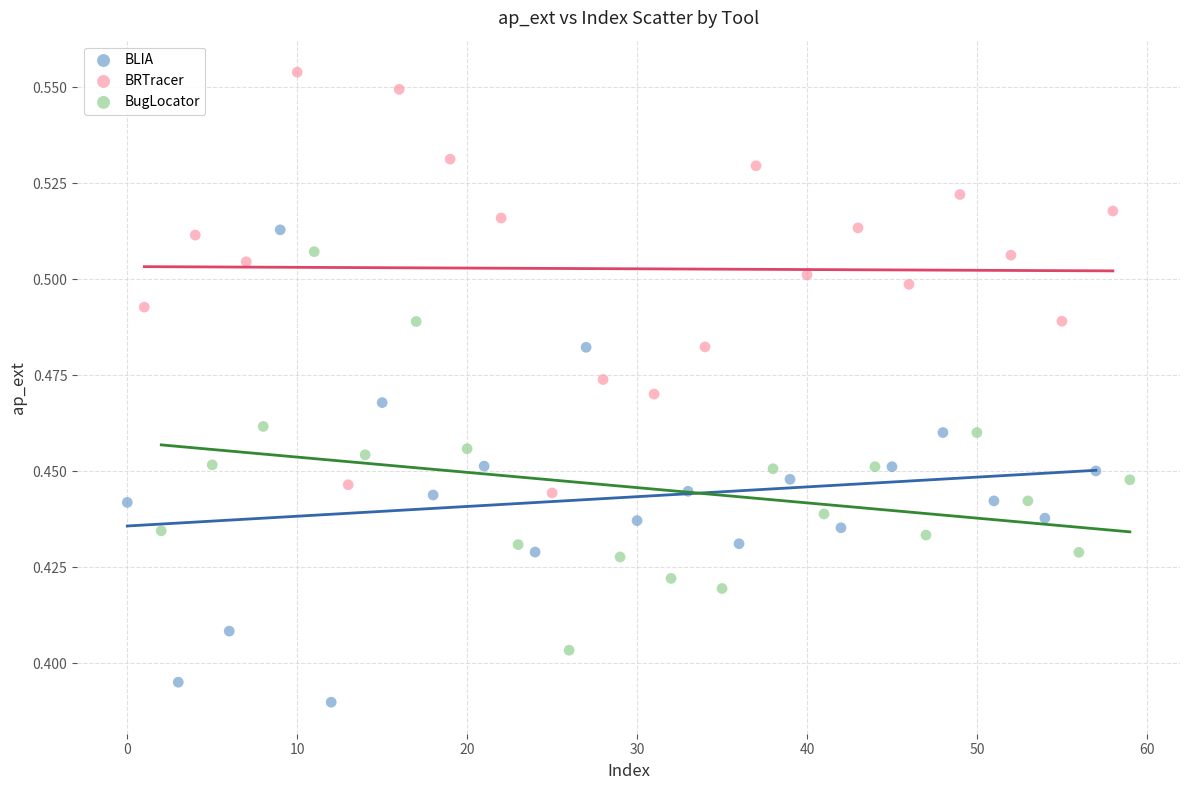

What are all the series names shown in the legend?

BLIA, BRTracer, BugLocator